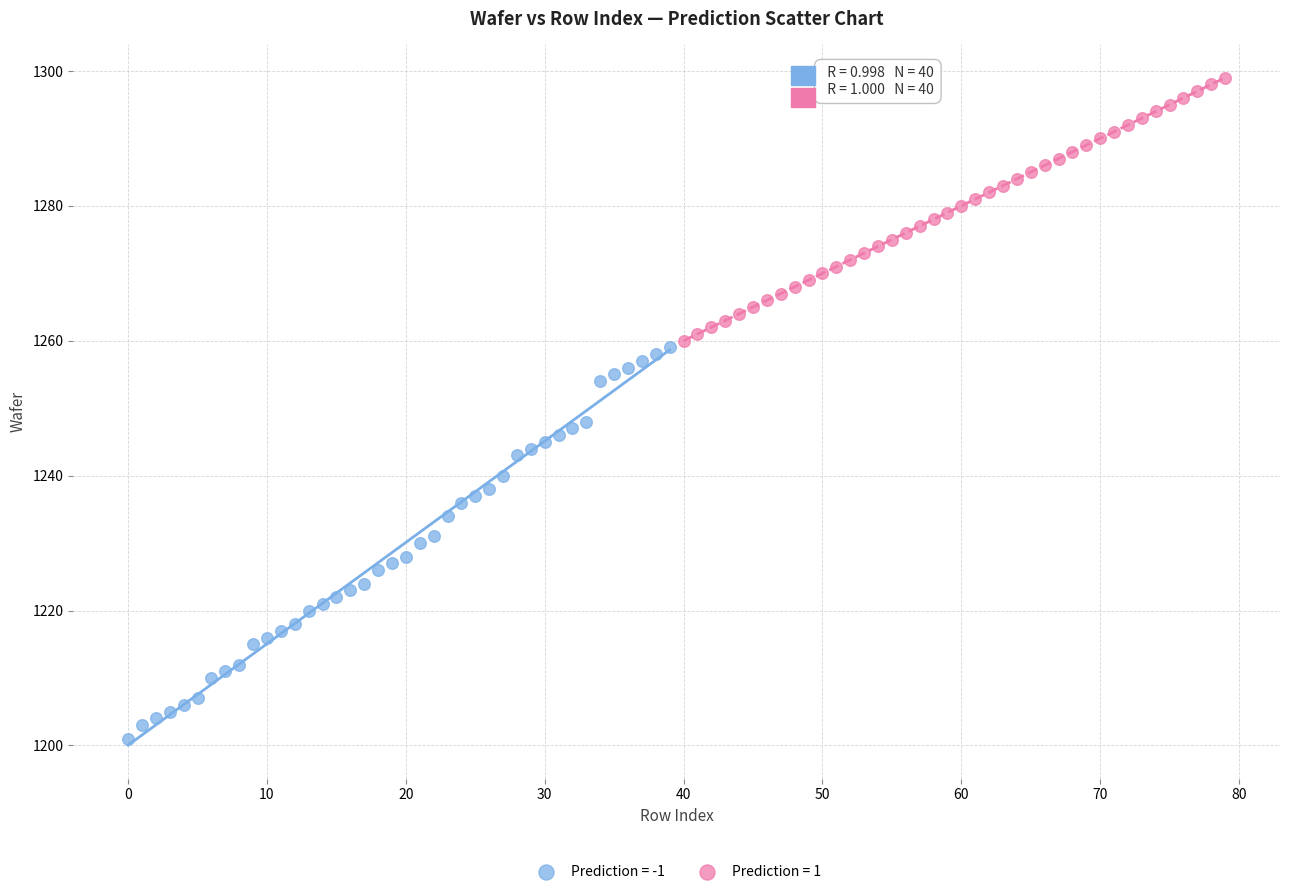

Which series has the largest Y range (max minus min)?

Prediction = -1